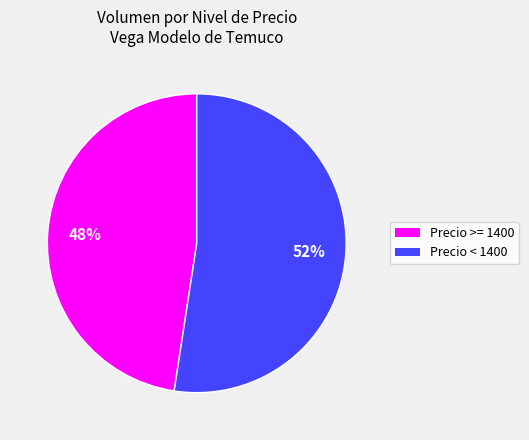

Which category has the smallest portion of the pie?

Precio >= 1400